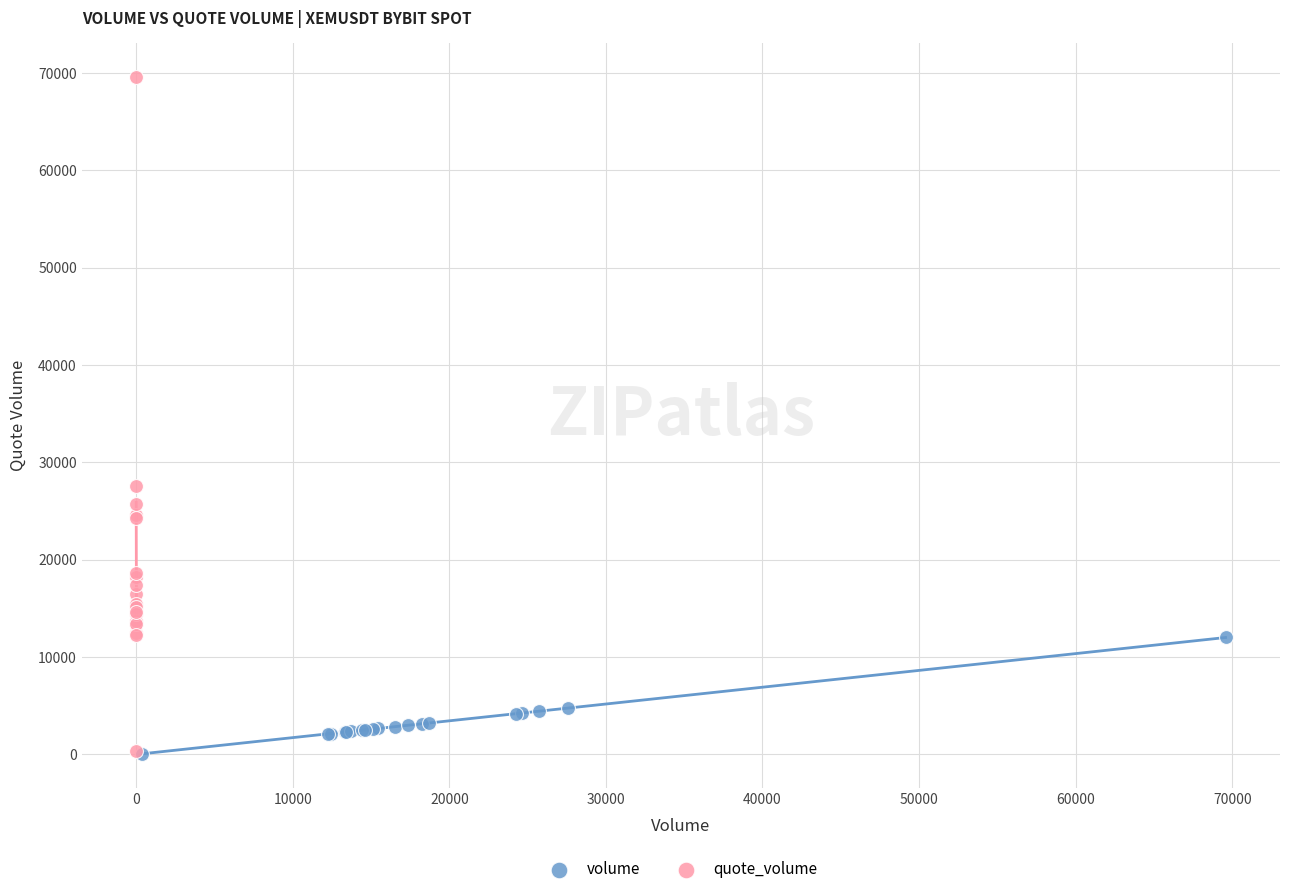

Which series contains the highest Y value?

quote_volume